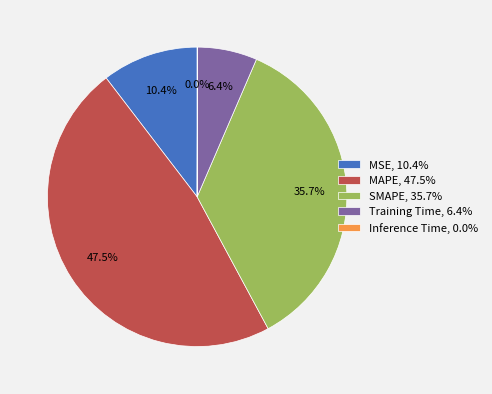

Between MAPE and SMAPE, which is larger?

MAPE